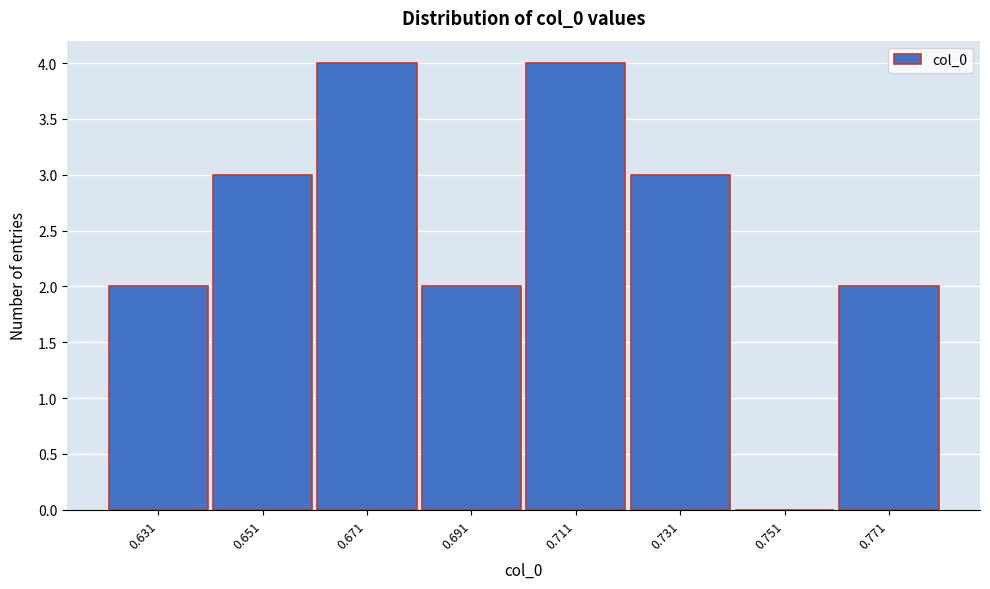

Reading right to left, list all the values displayed in this chart.

0.771=2	0.751=0	0.731=3	0.711=4	0.691=2	0.671=4	0.651=3	0.631=2